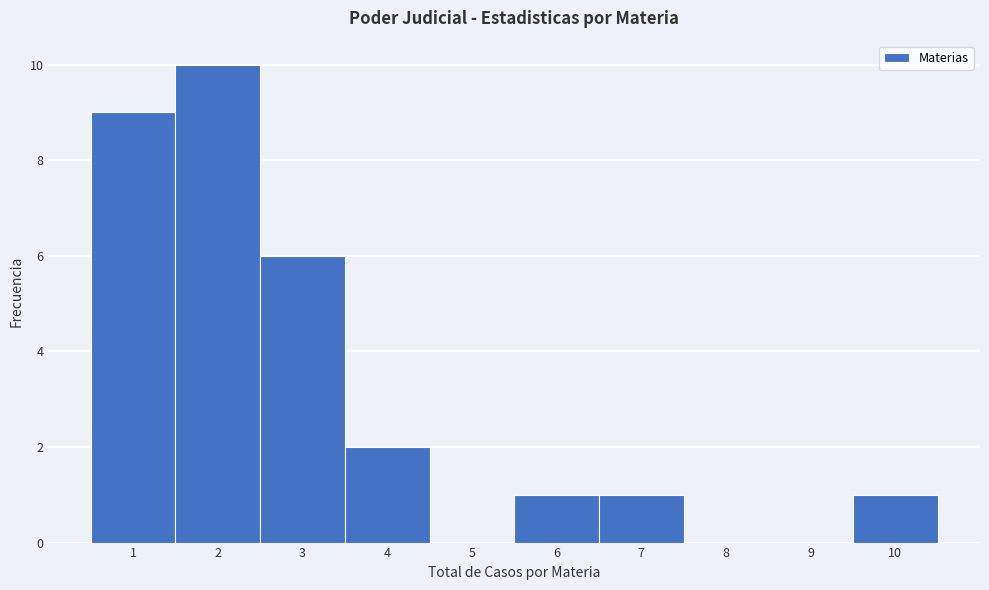

Which range on the x-axis has the tallest bar?

1.5 to 2.5